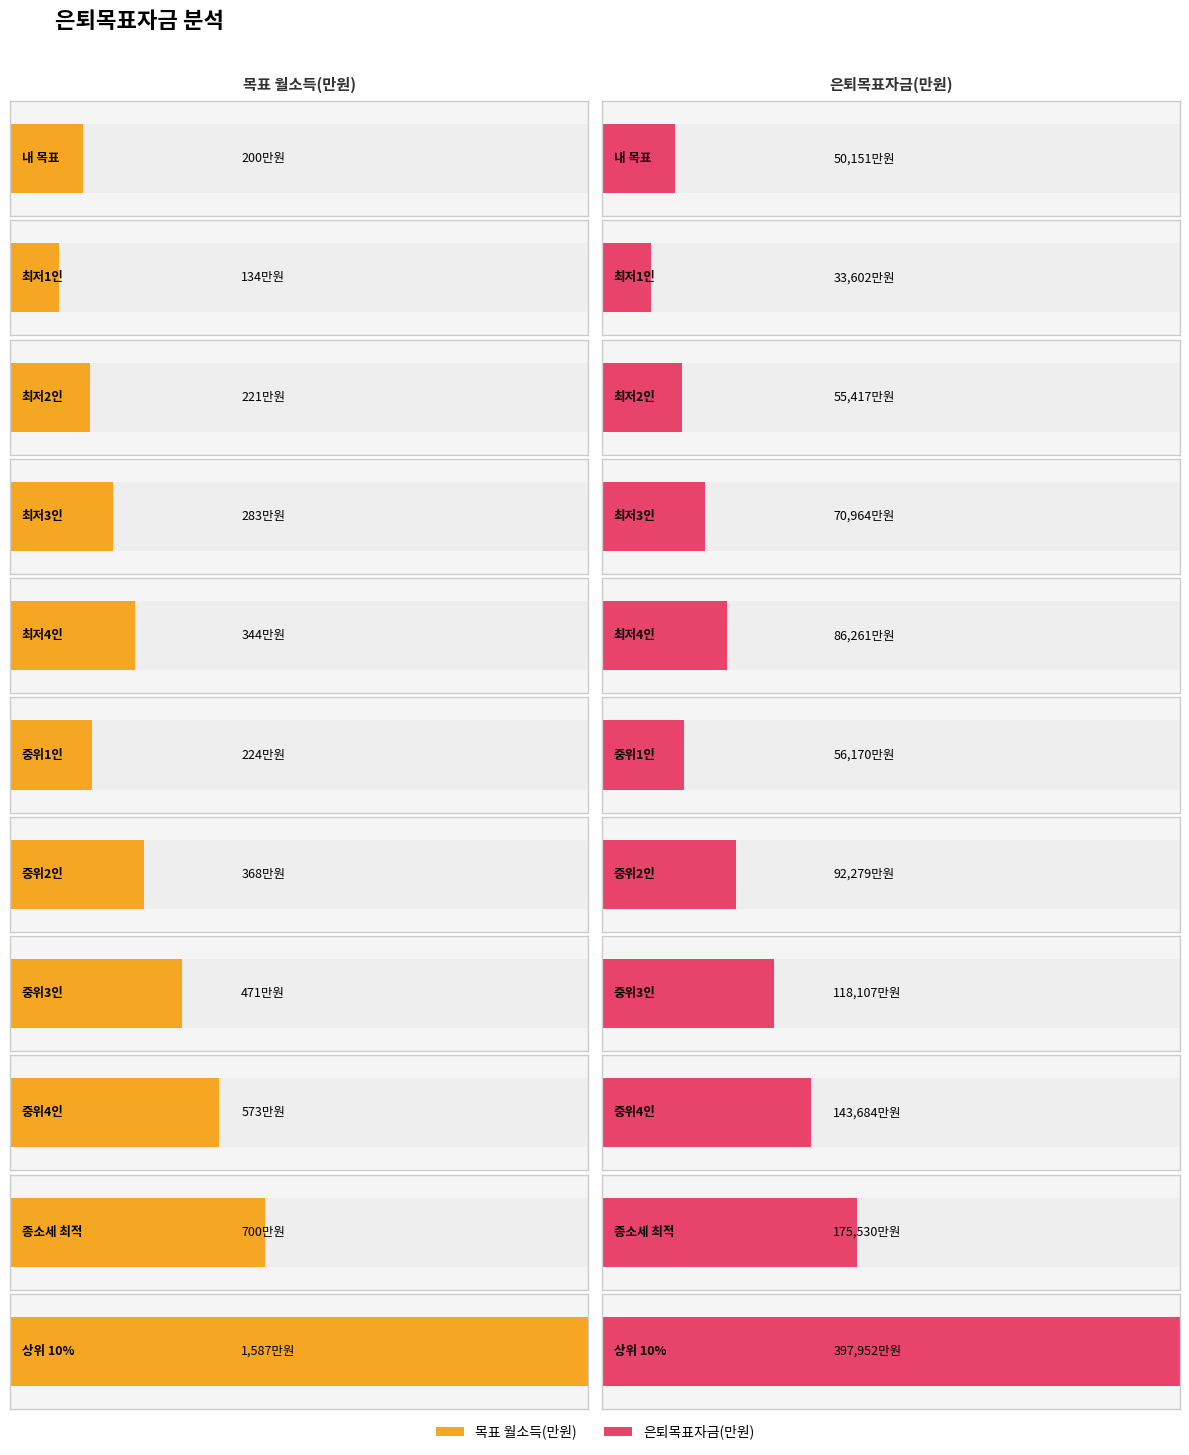

At 최저1인, list the series in order from largest to smallest.

은퇴목표자금(만원), 목표 월소득(만원)